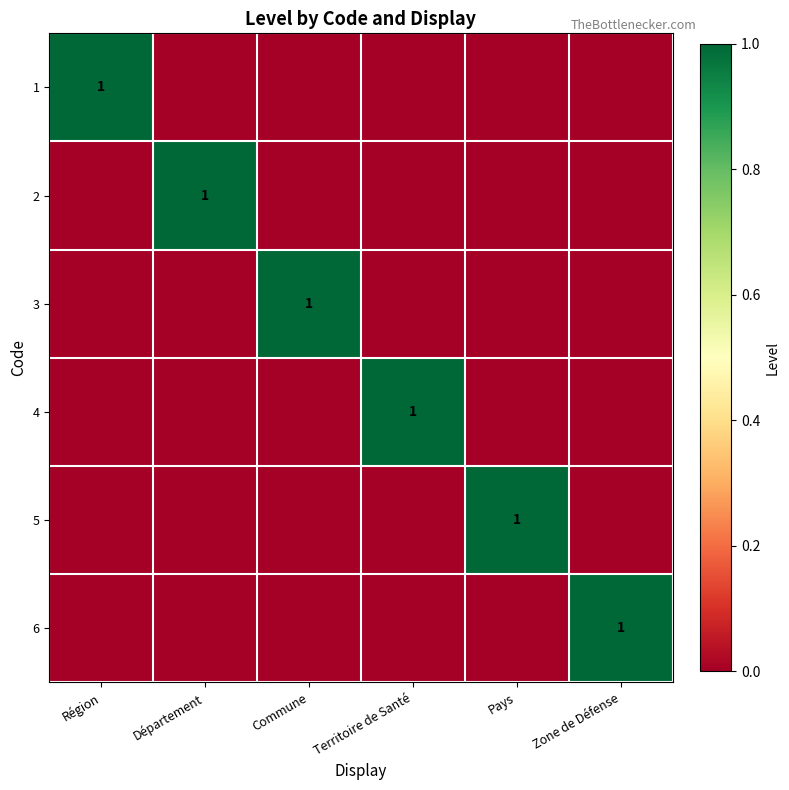

True or false: 1 has a value of 1 at Région.

True